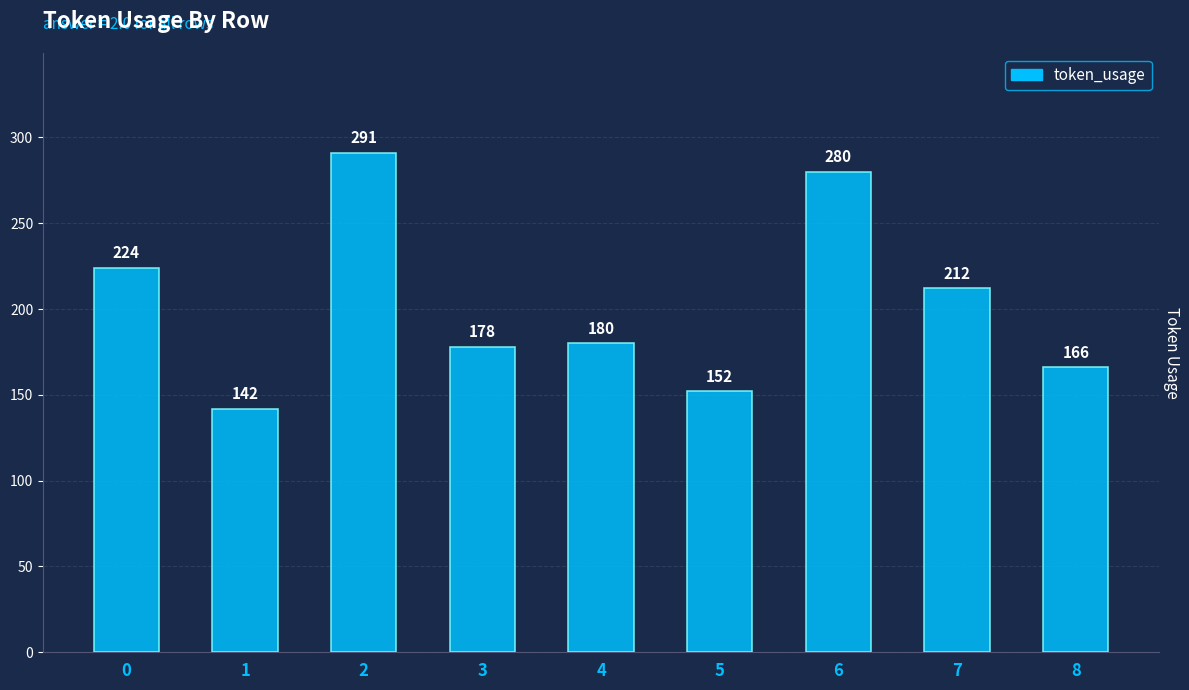

How many series are shown in this chart?

1